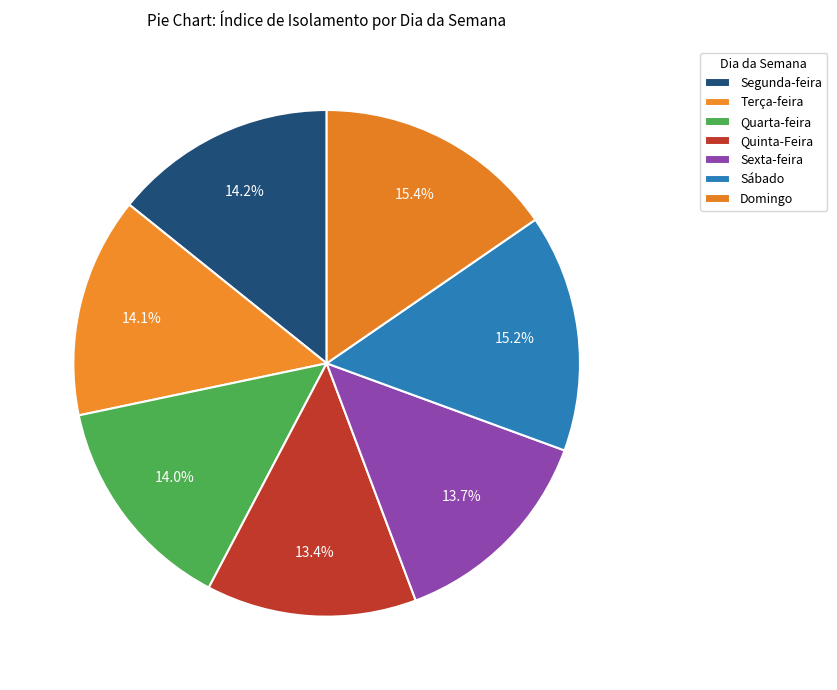

To the nearest percent, what percentage of the pie is Segunda-feira?

14%